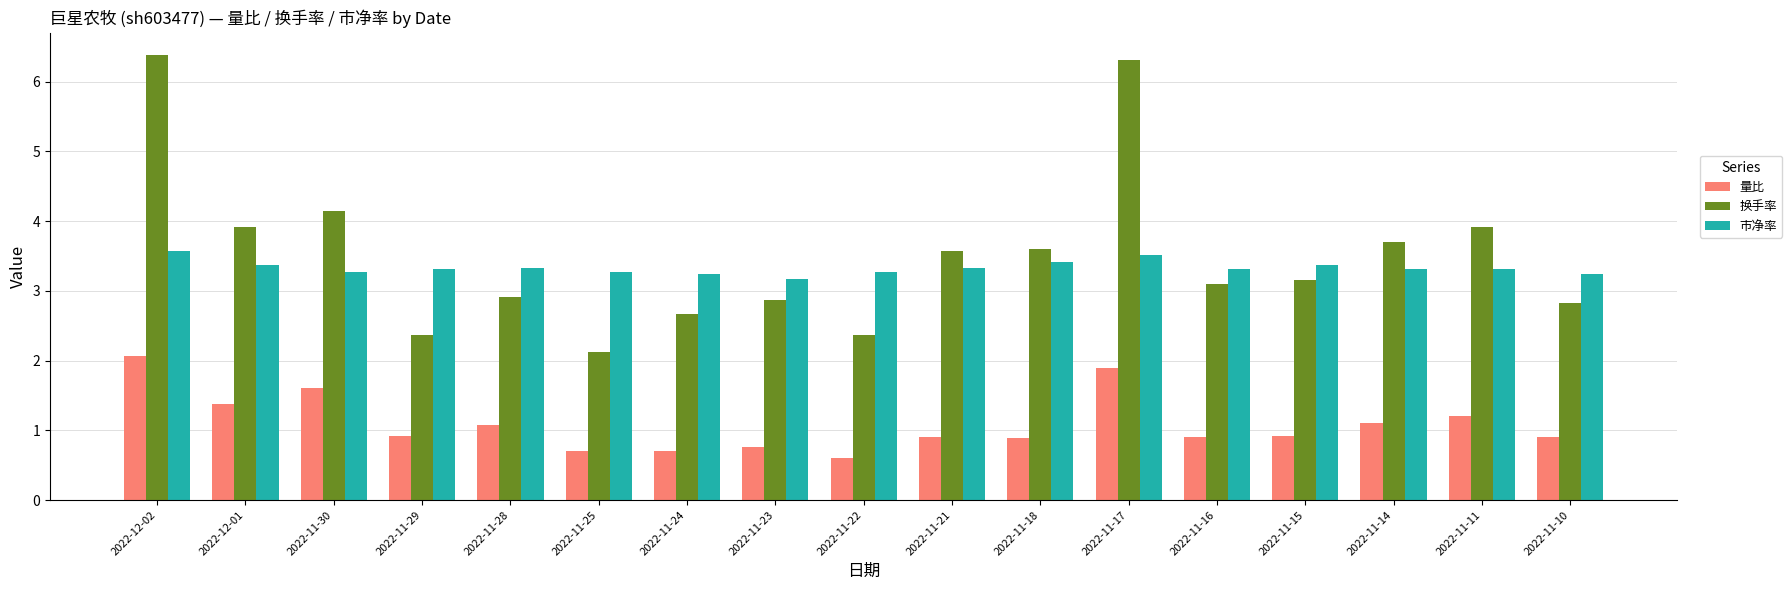

Which category has the highest value across all series?

2022-12-02